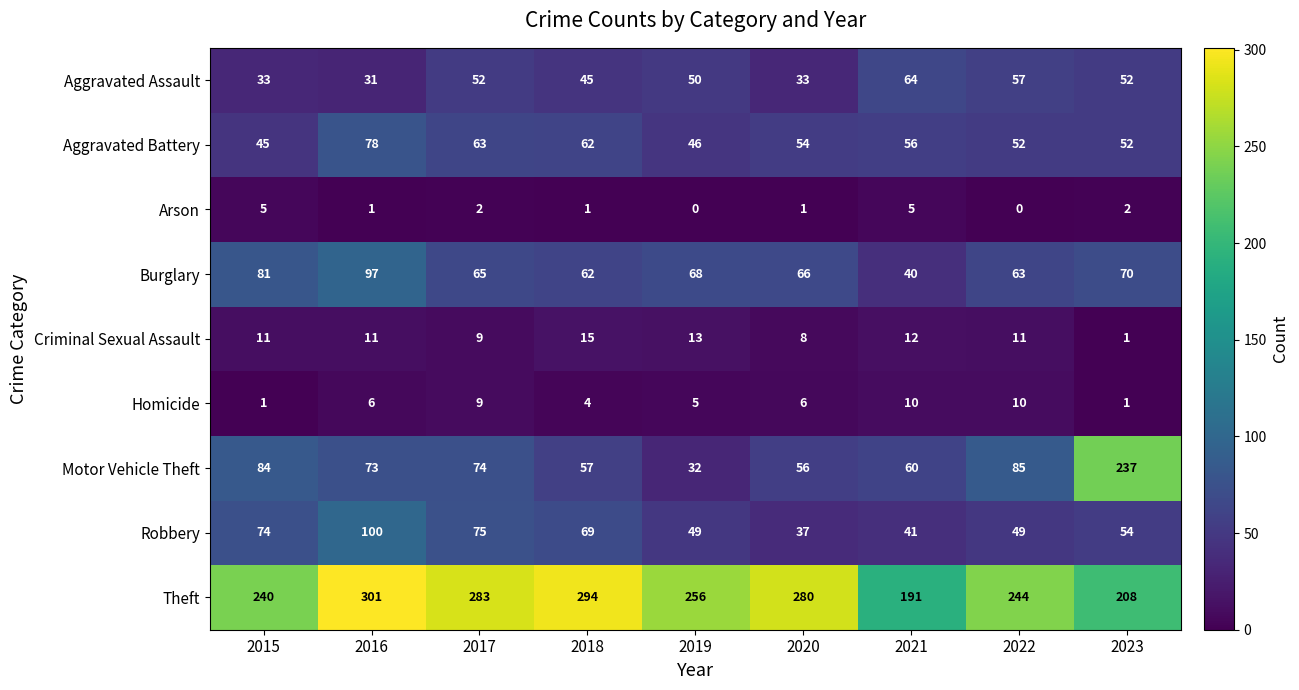

What is the spread (max minus min) of values at 2019?

256